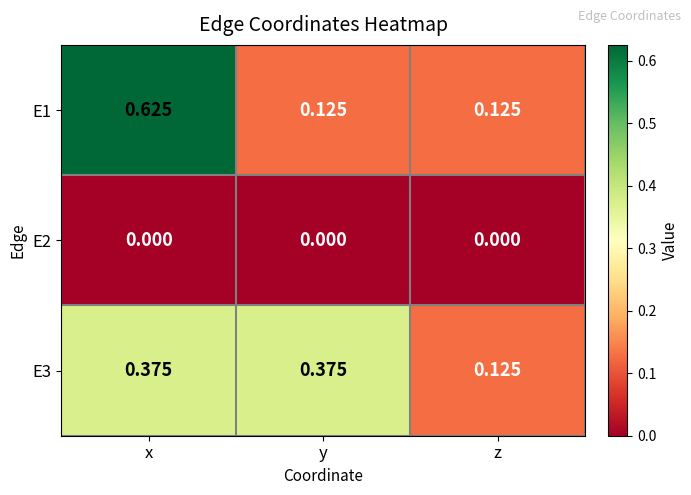

Is the value of E3 at x greater than the value of E1 at x?

No